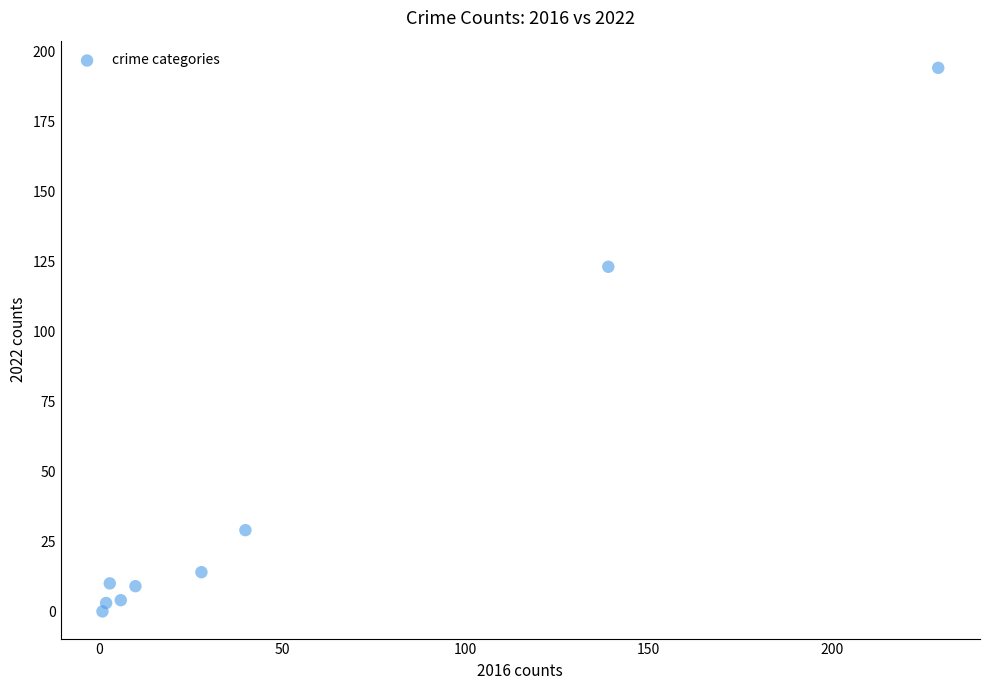

What is the range of Y values (max minus min)?

194